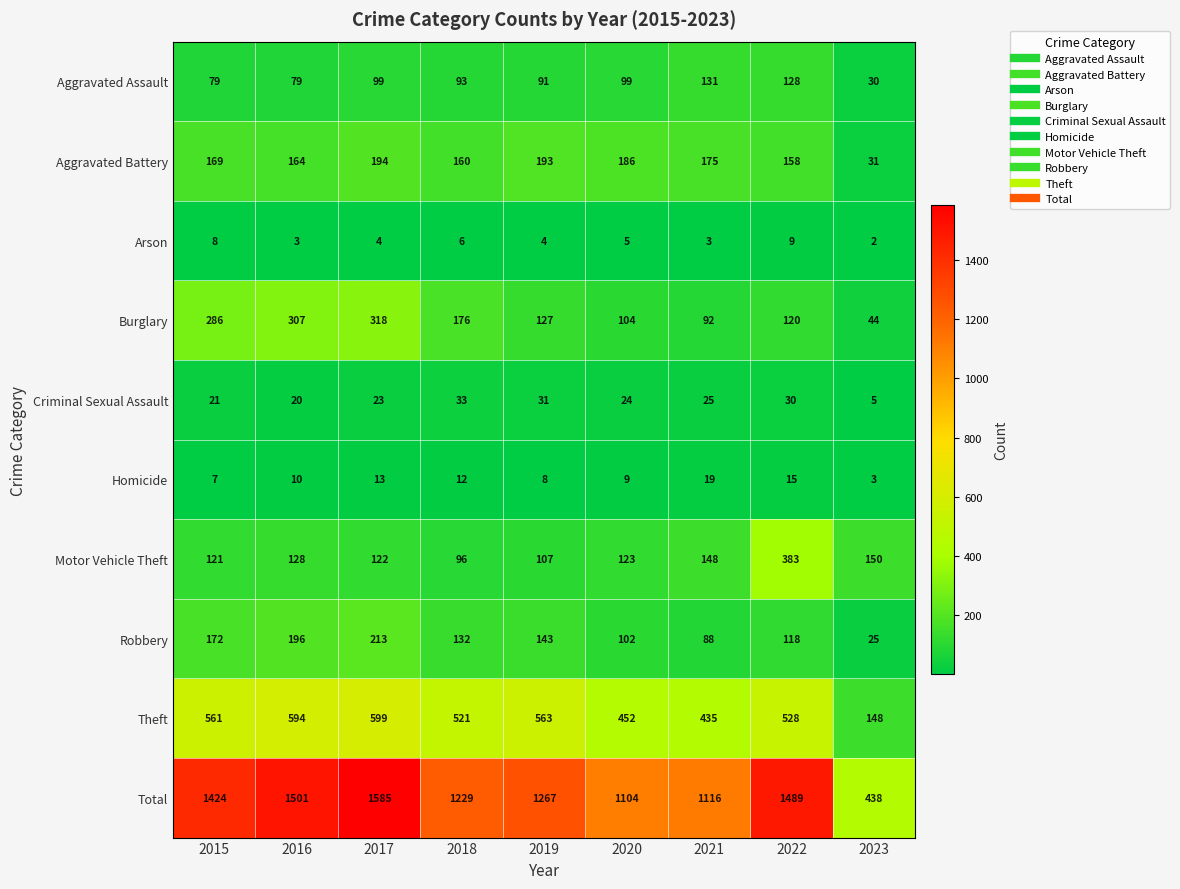

Is it true that Arson equals 4 at 2017?

True